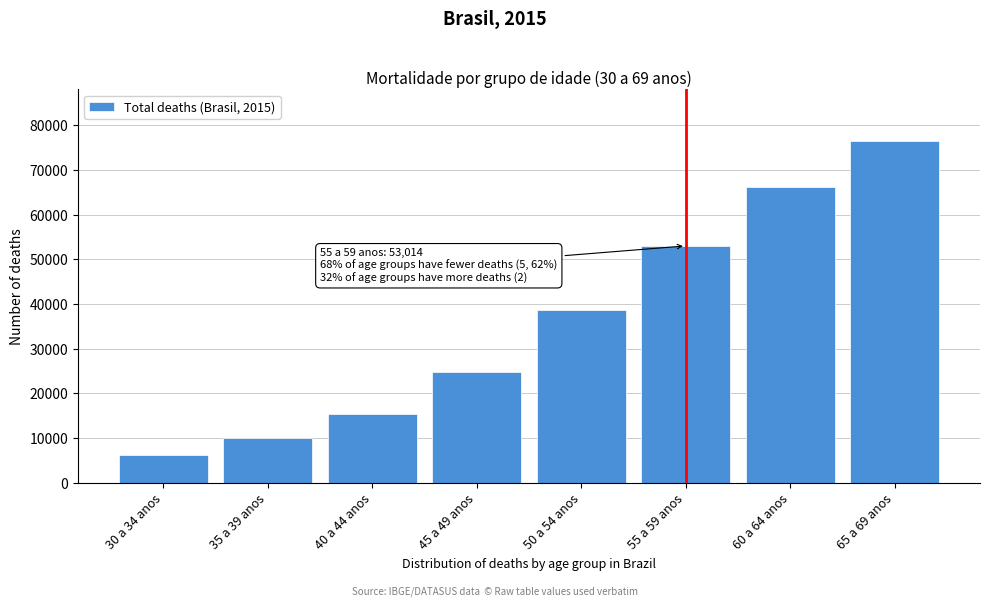

Reading left to right, what are all the values shown in this chart?

30 a 34 anos=6229	35 a 39 anos=9894	40 a 44 anos=15366	45 a 49 anos=24879	50 a 54 anos=38692	55 a 59 anos=53014	60 a 64 anos=66224	65 a 69 anos=76567